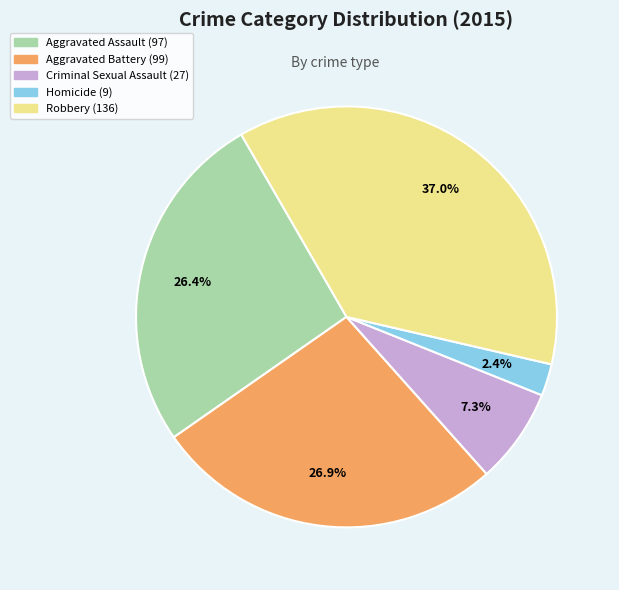

Which slice is the largest?

Robbery